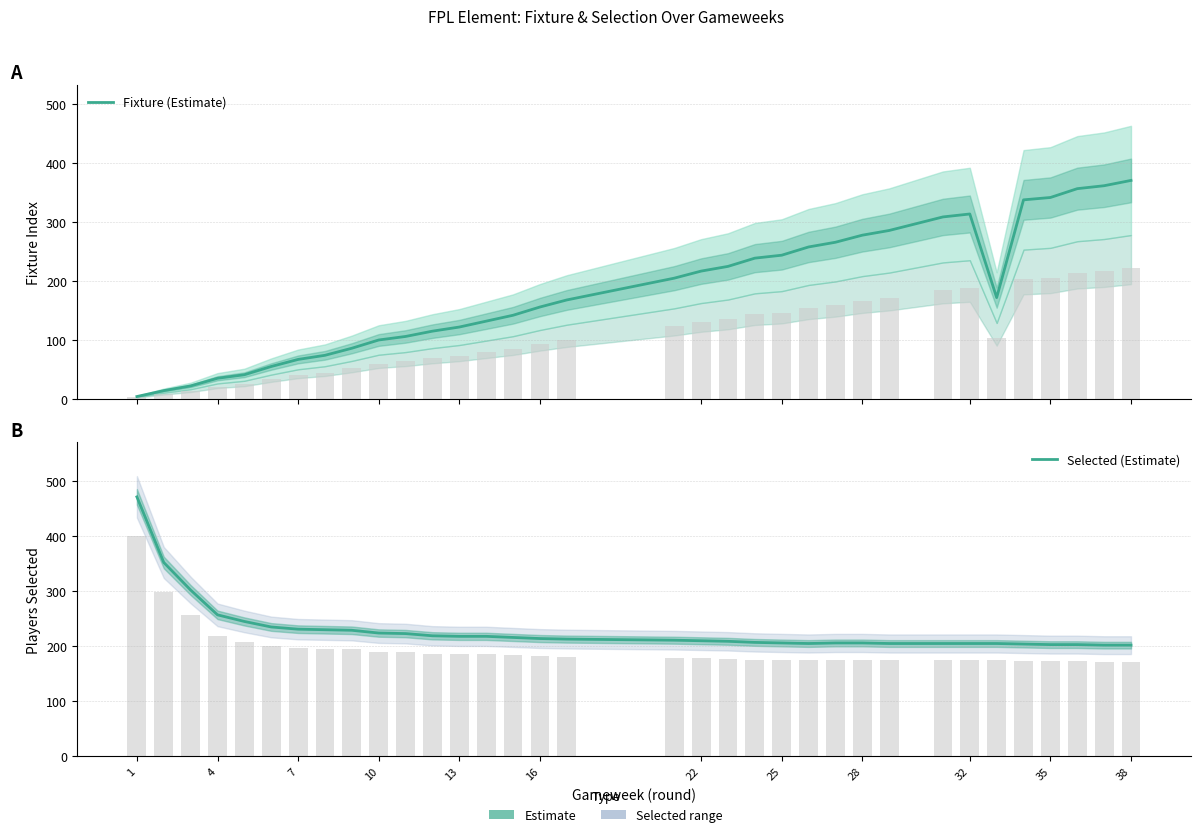

Is it true that Fixture (Estimate) equals 207 at 14?

False